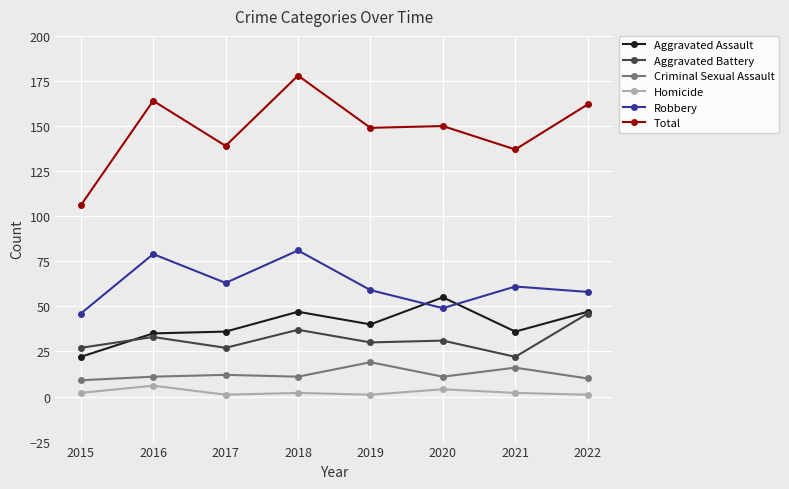

What is the value of the Aggravated Battery point at the 1st from the left?

27